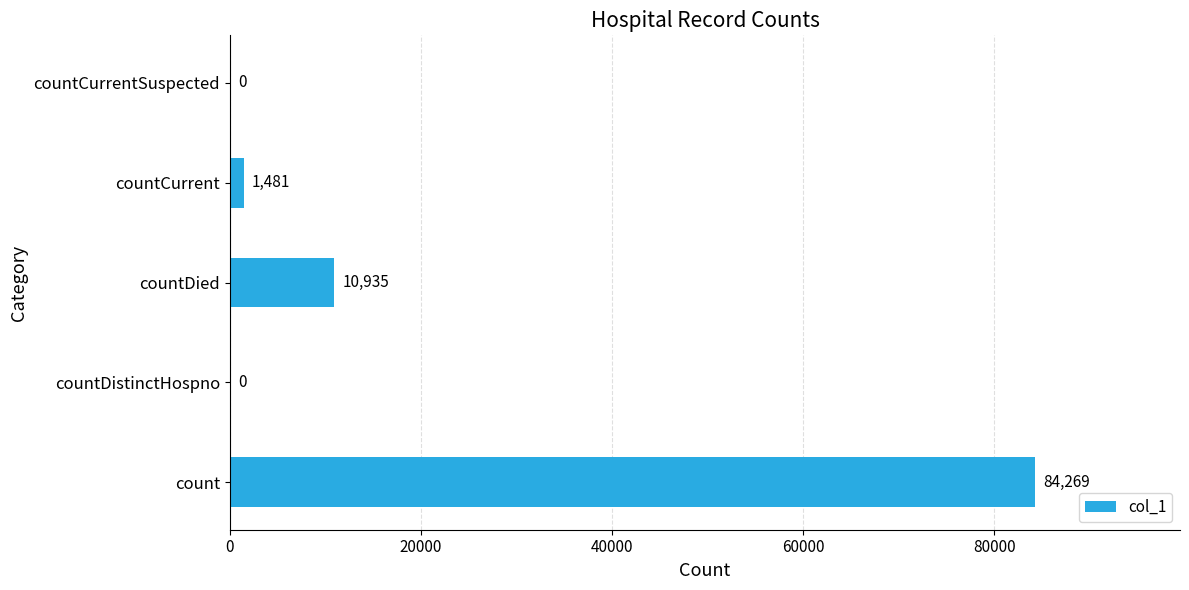

Reading bottom to top, list all the values displayed in this chart.

count=84269	countDistinctHospno=0	countDied=10935	countCurrent=1481	countCurrentSuspected=0